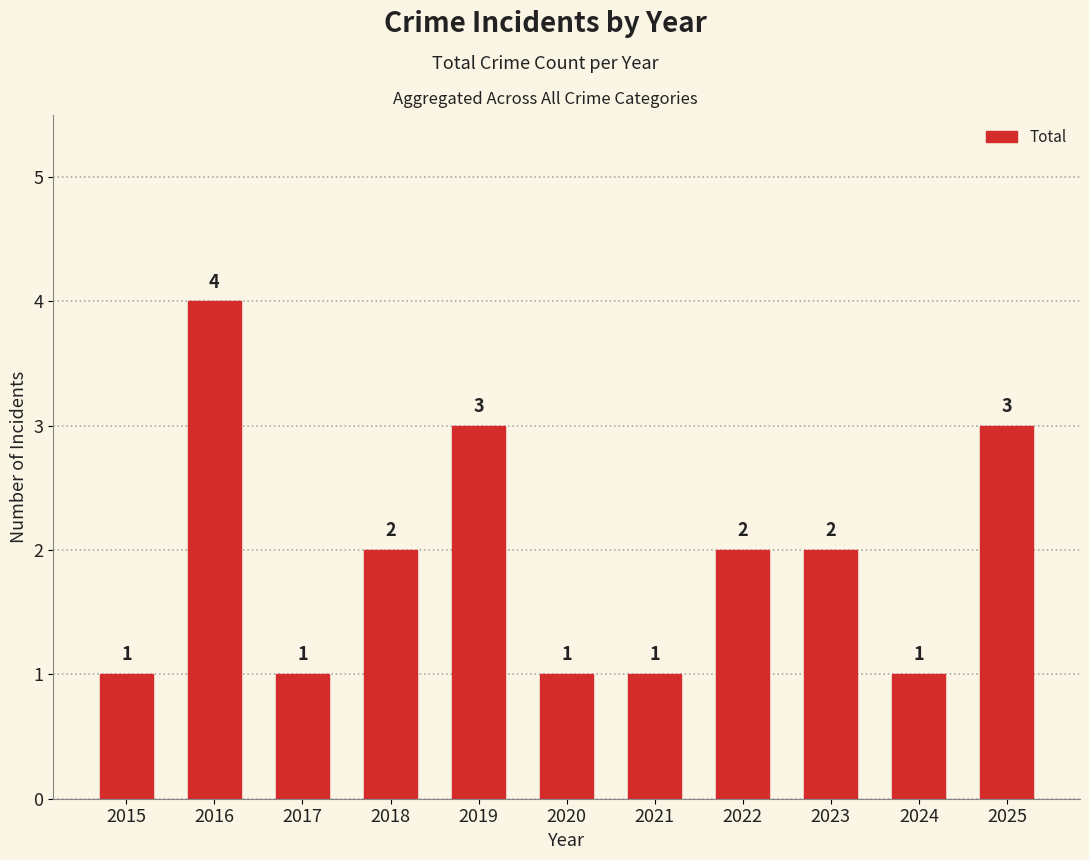

The value at 2019 is 5. True or false?

False